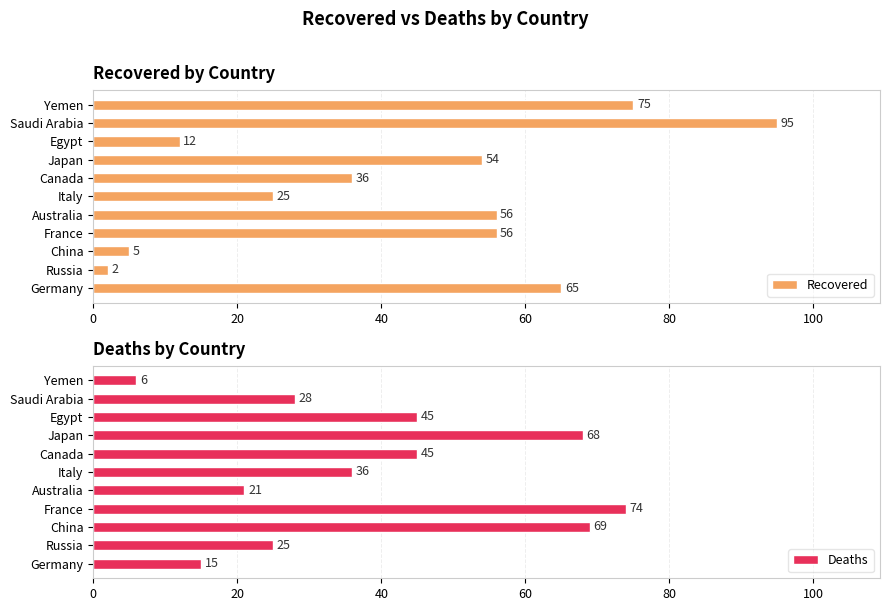

Count the number of categories in the chart.

11